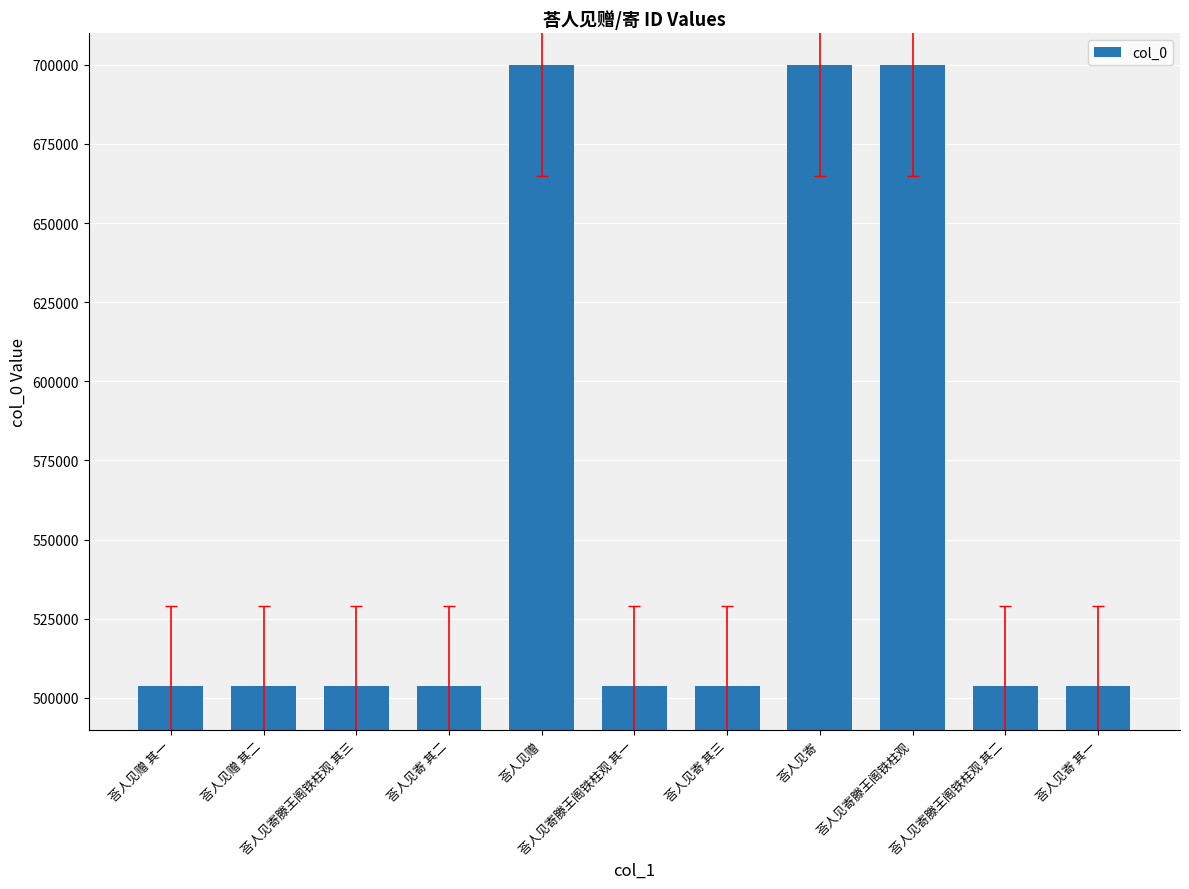

What is the label of the 1st bar from the left?

荅人见赠 其一